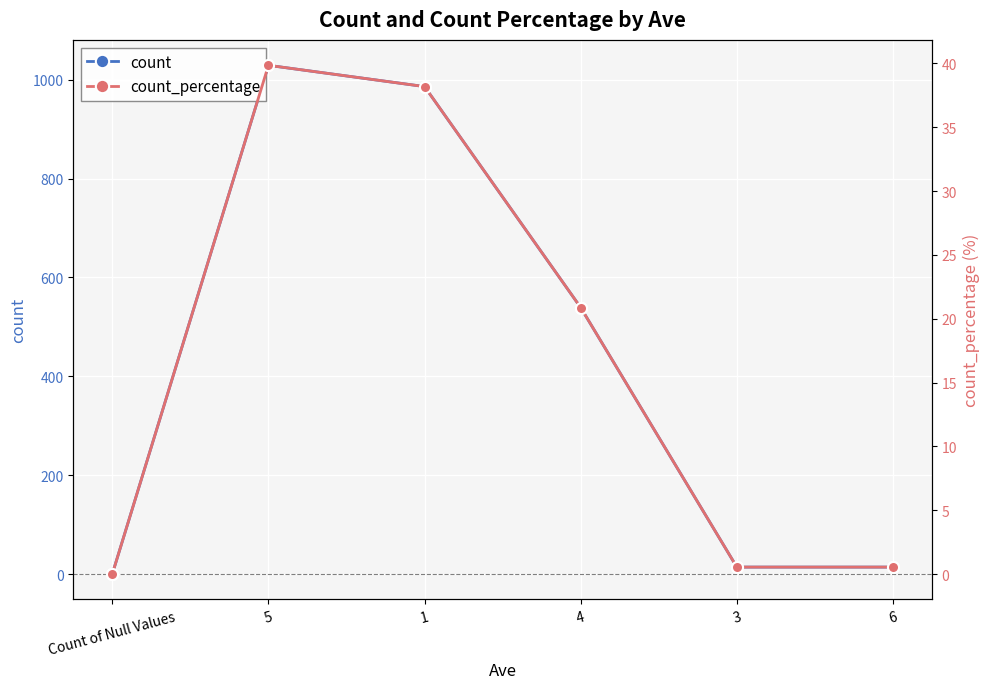

What is the difference between the second highest and second lowest values in the count series?

972.0